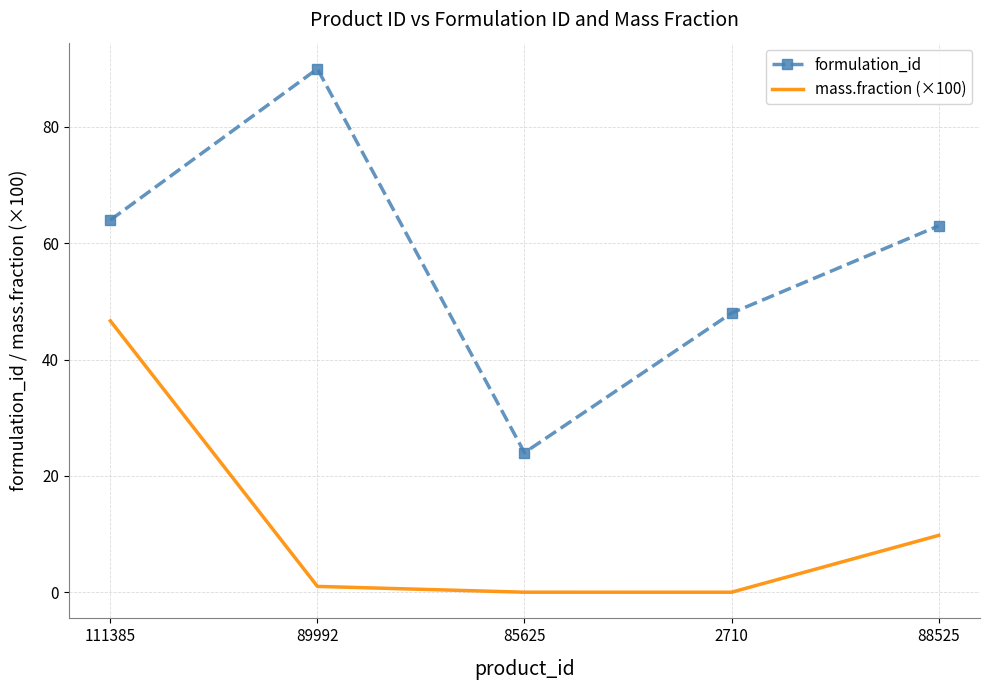

What is the total value across all series at 89992?

91.0